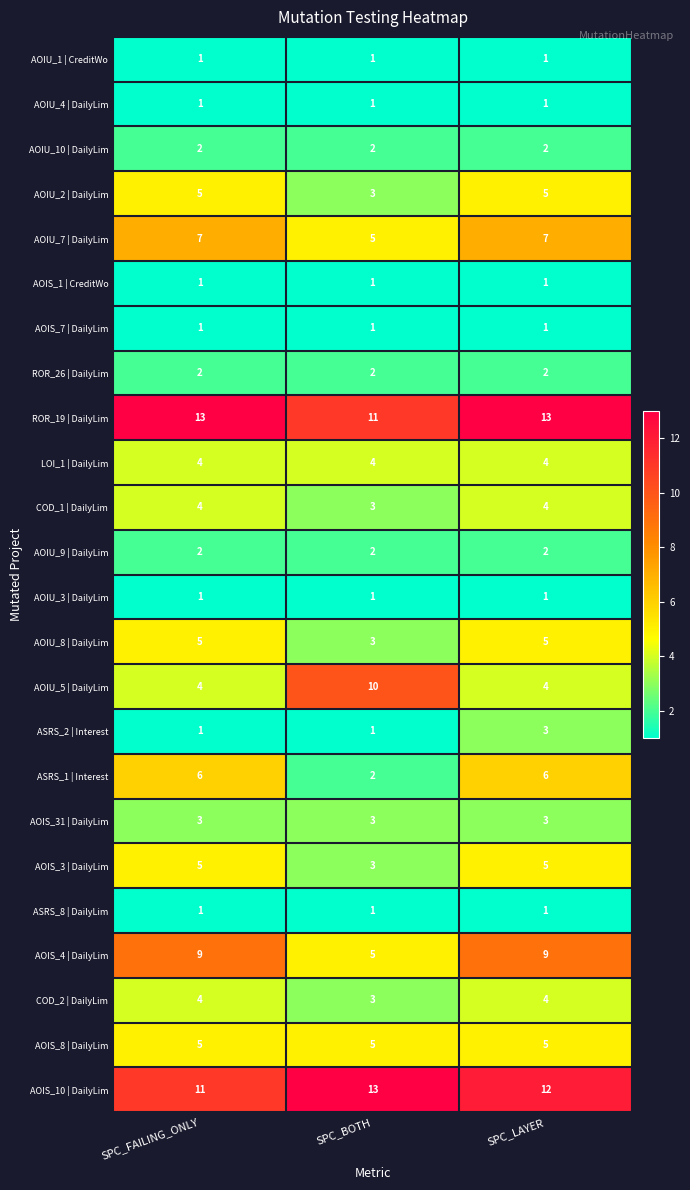

Which series has the largest range (max minus min)?

AOIU_5 | DailyLim